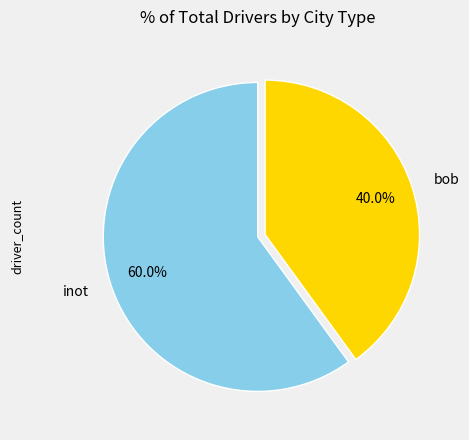

To the nearest percent, what is the combined percentage of inot and bob?

100%